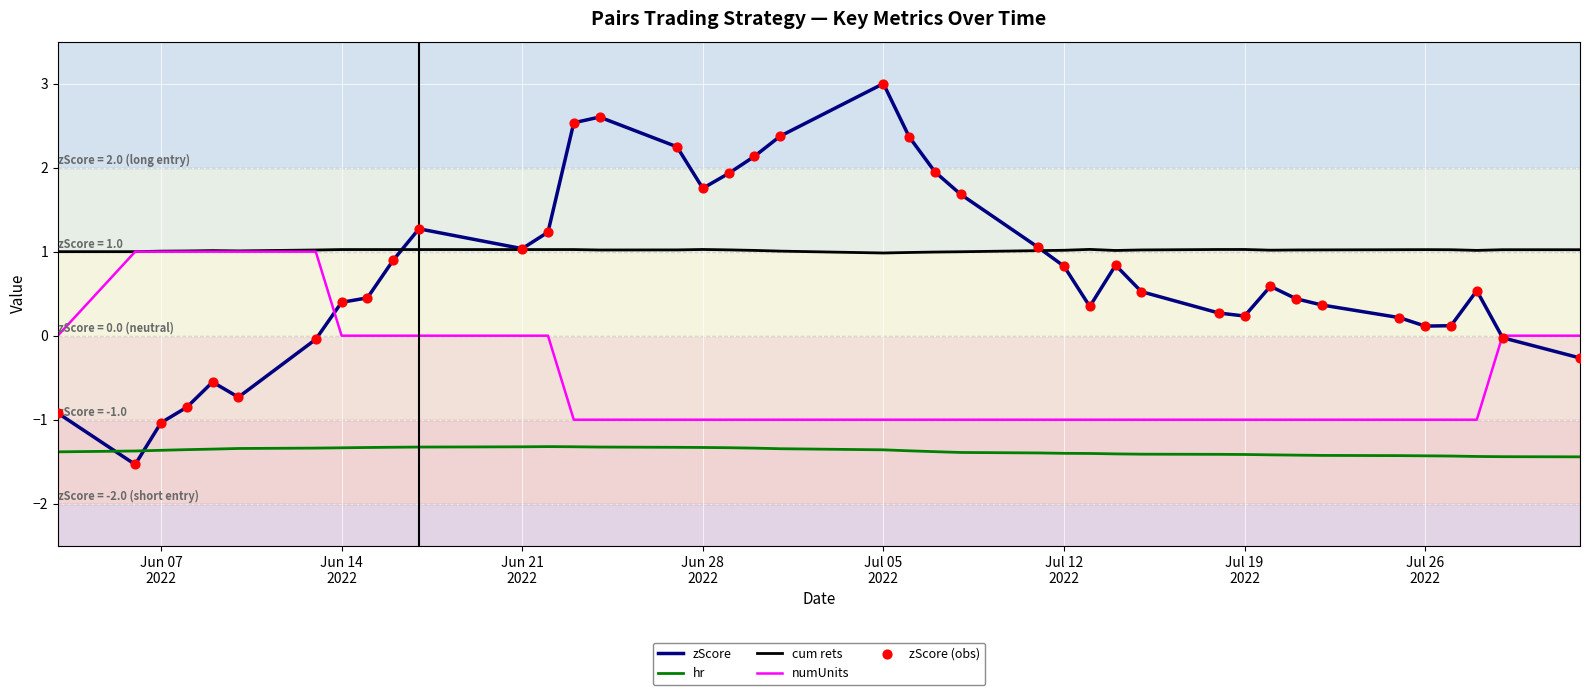

True or false: hr and numUnits cross at least once.

False